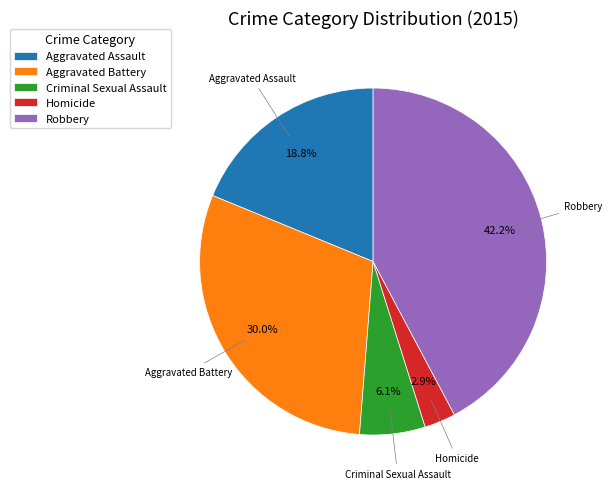

How many segments does this pie chart have?

5